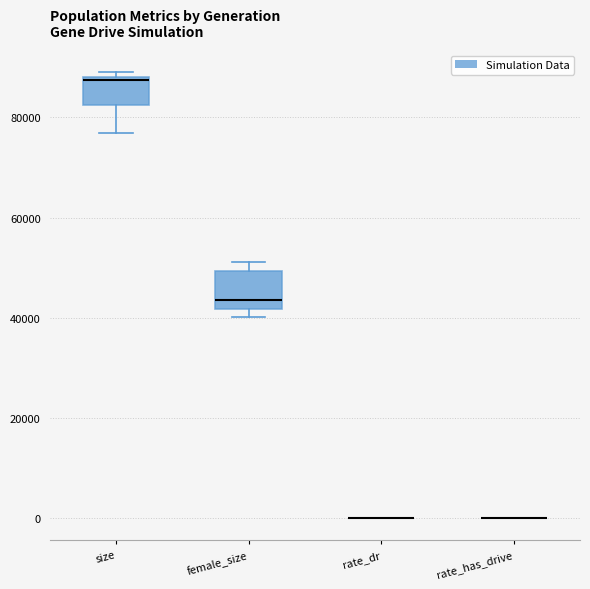

Comparing the boxes themselves (not the whiskers), which one is the tallest?

female_size